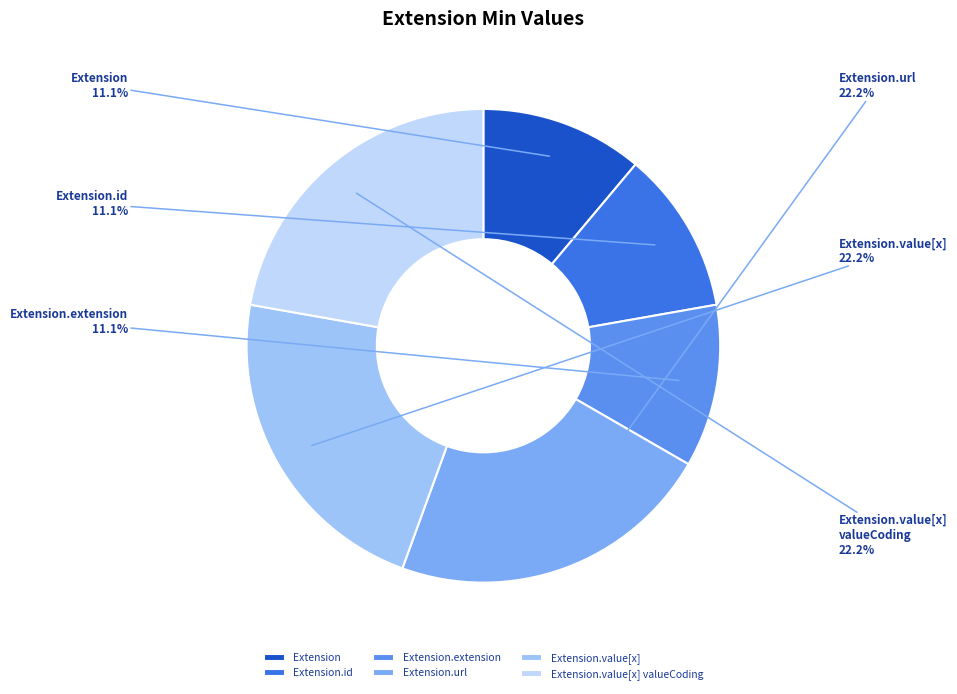

Does any single category account for the majority?

No